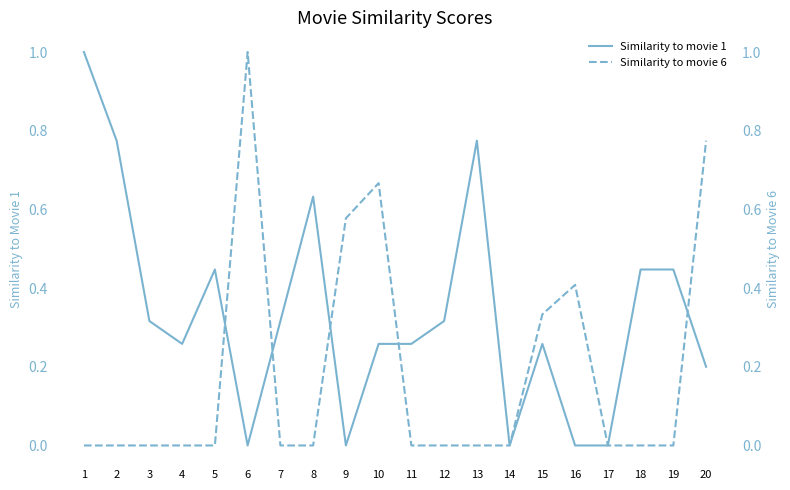

True or false: Similarity to movie 1 and Similarity to movie 6 intersect in this chart.

True